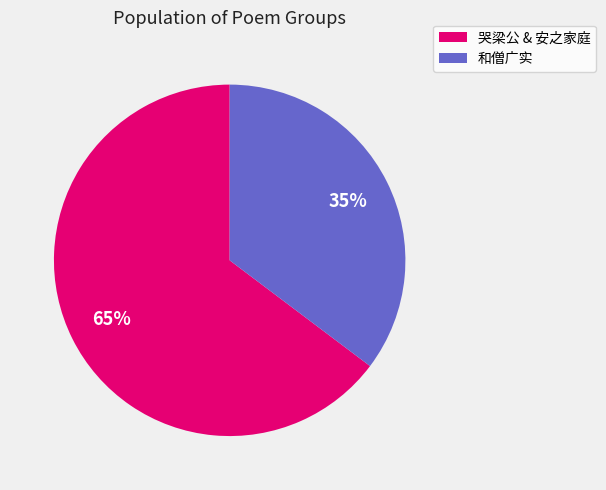

To the nearest percent, what is the average slice percentage?

50%